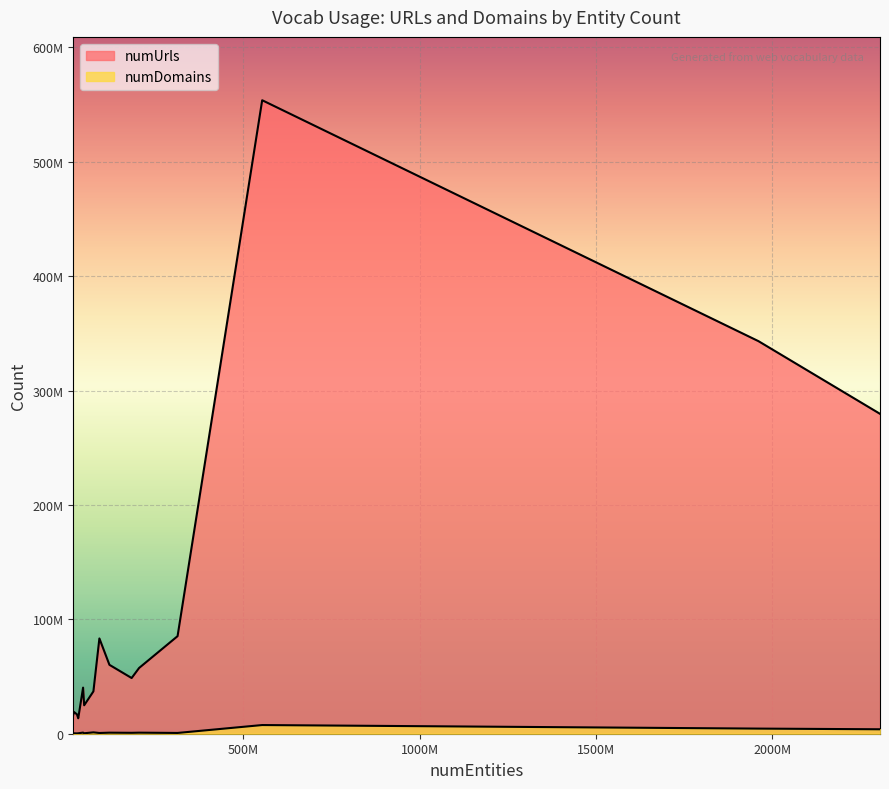

What is the minimum value for numUrls?

13495492